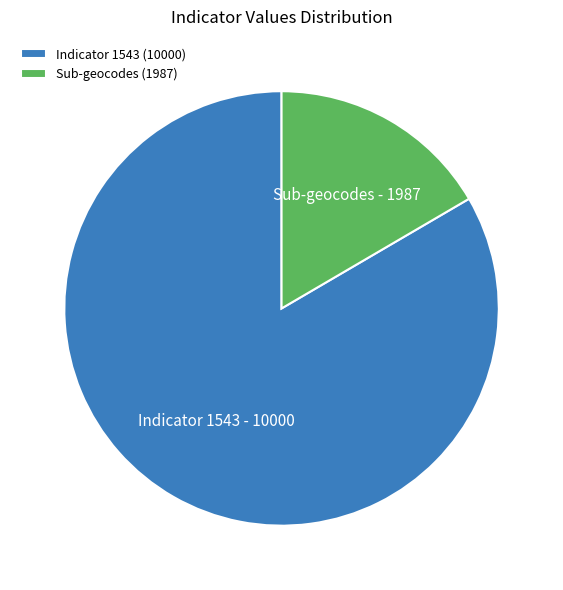

Which has a higher value, Sub-geocodes or Indicator 1543?

Indicator 1543